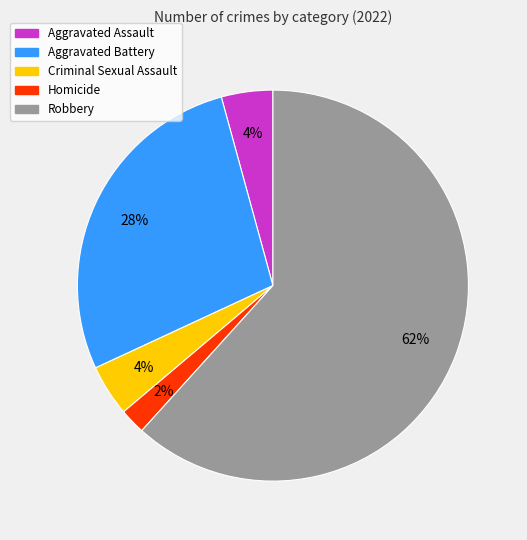

Which category has the biggest portion of the pie?

Robbery